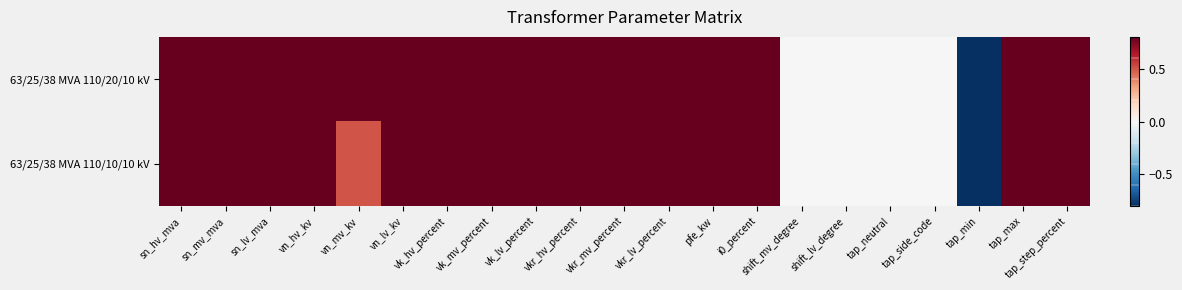

Between tap_max and vn_lv_kv, which is larger?

tap_max